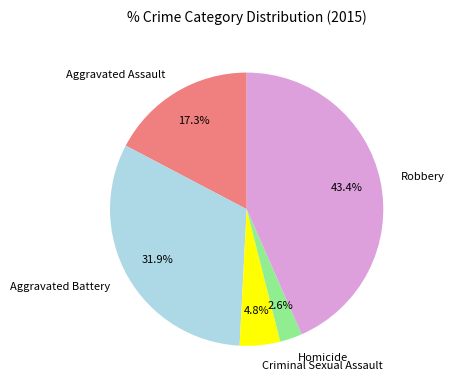

Which has a higher value, Homicide or Robbery?

Robbery